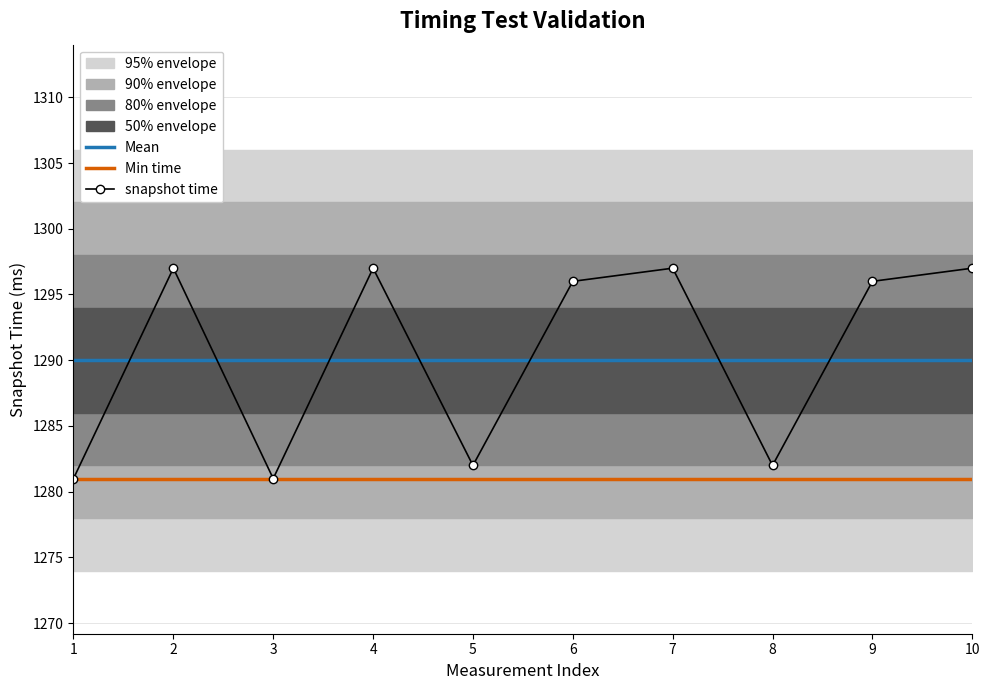

Which series changed the most between 3 and 5?

snapshot time